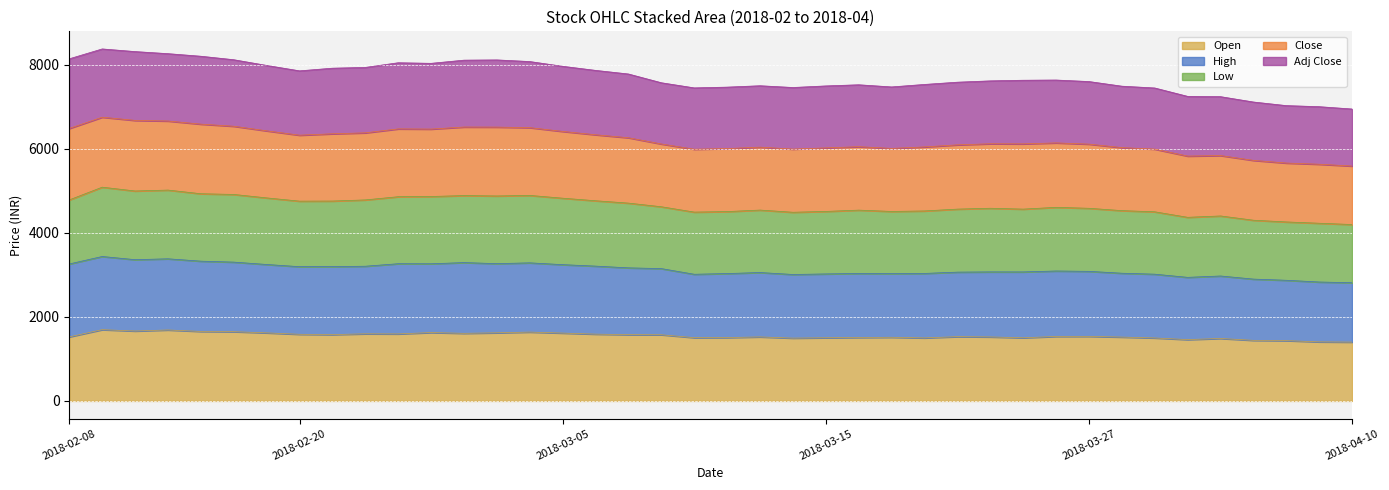

True or false: Low and Open cross at least once.

False